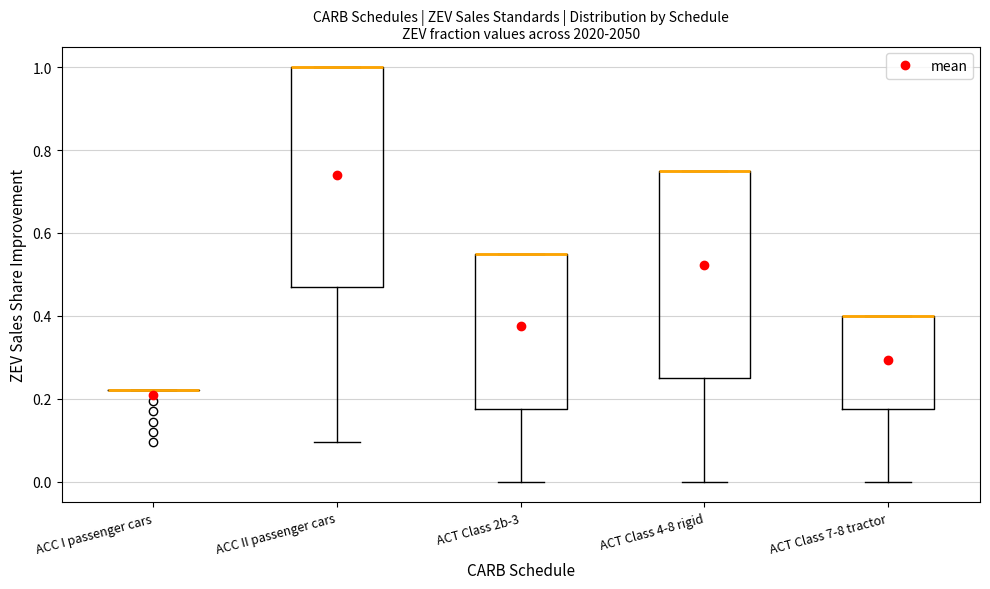

Reading left to right, transcribe this box plot: for each box, give where its median line is, the range the box spans, and where its two whiskers end, as read against the y-axis. The values are not printed on the chart, so give them approximately, as read against the axis.

ACC I passenger cars: box collapsed to a line at 0.22, whiskers 0.22 to 0.22
ACC II passenger cars: median 1.00 (drawn on the box's upper edge), box 0.48 to 1.00, whiskers 0.10 to 1.00
ACT Class 2b-3: median 0.56 (drawn on the box's upper edge), box 0.18 to 0.56, whiskers 0.00 to 0.56
ACT Class 4-8 rigid: median 0.76 (drawn on the box's upper edge), box 0.26 to 0.76, whiskers 0.00 to 0.76
ACT Class 7-8 tractor: median 0.40 (drawn on the box's upper edge), box 0.18 to 0.40, whiskers 0.00 to 0.40